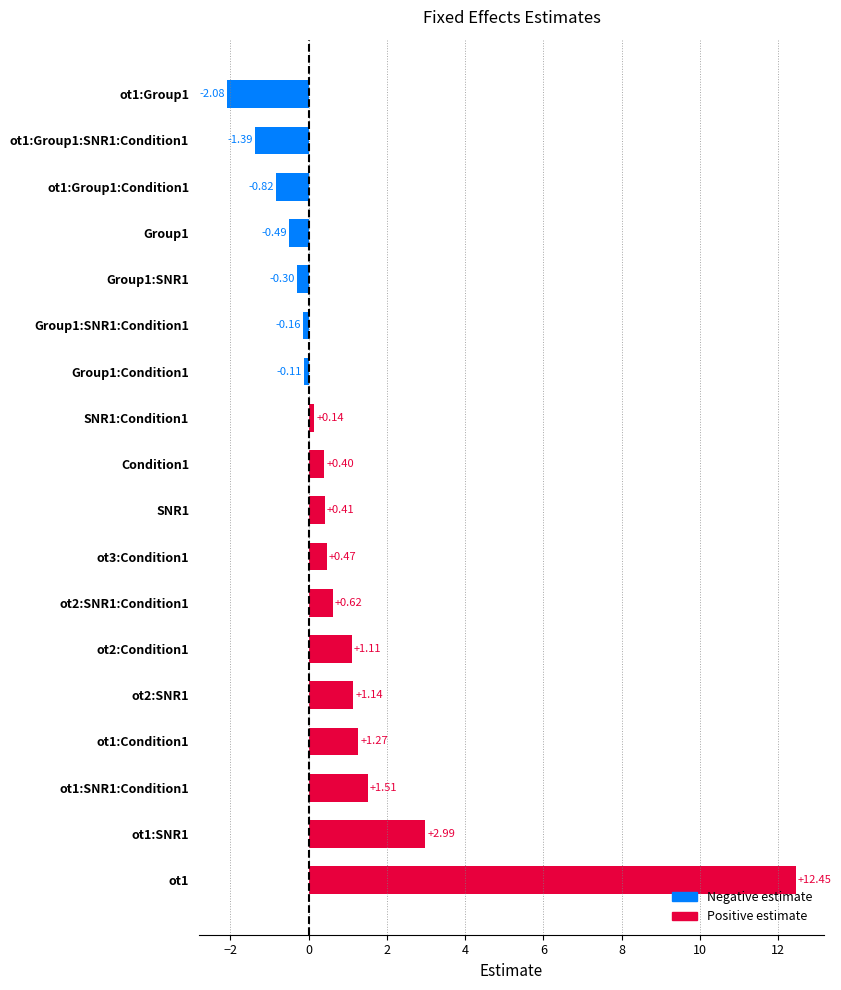

What is the change in value from ot1:Condition1 to Group1:SNR1?

-1.6